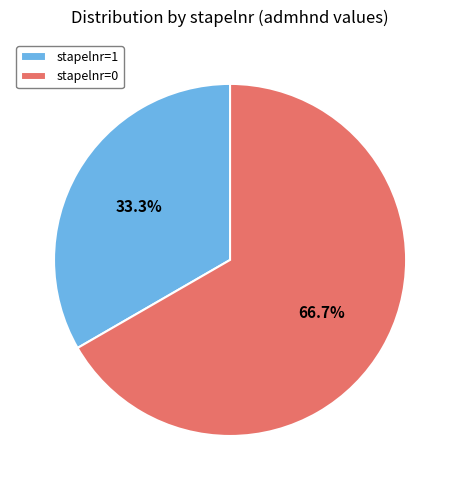

What percentage do stapelnr=0 and stapelnr=1 together represent?

100.0%